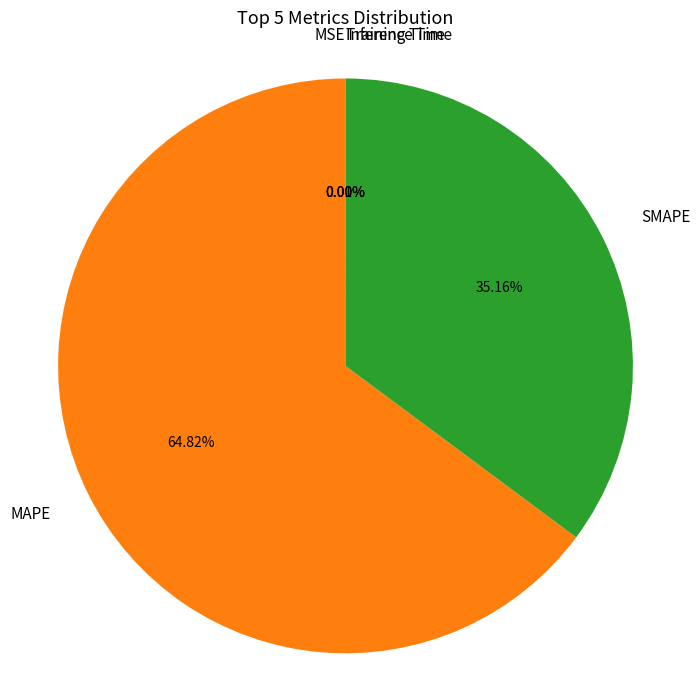

Which category has the biggest portion of the pie?

MAPE